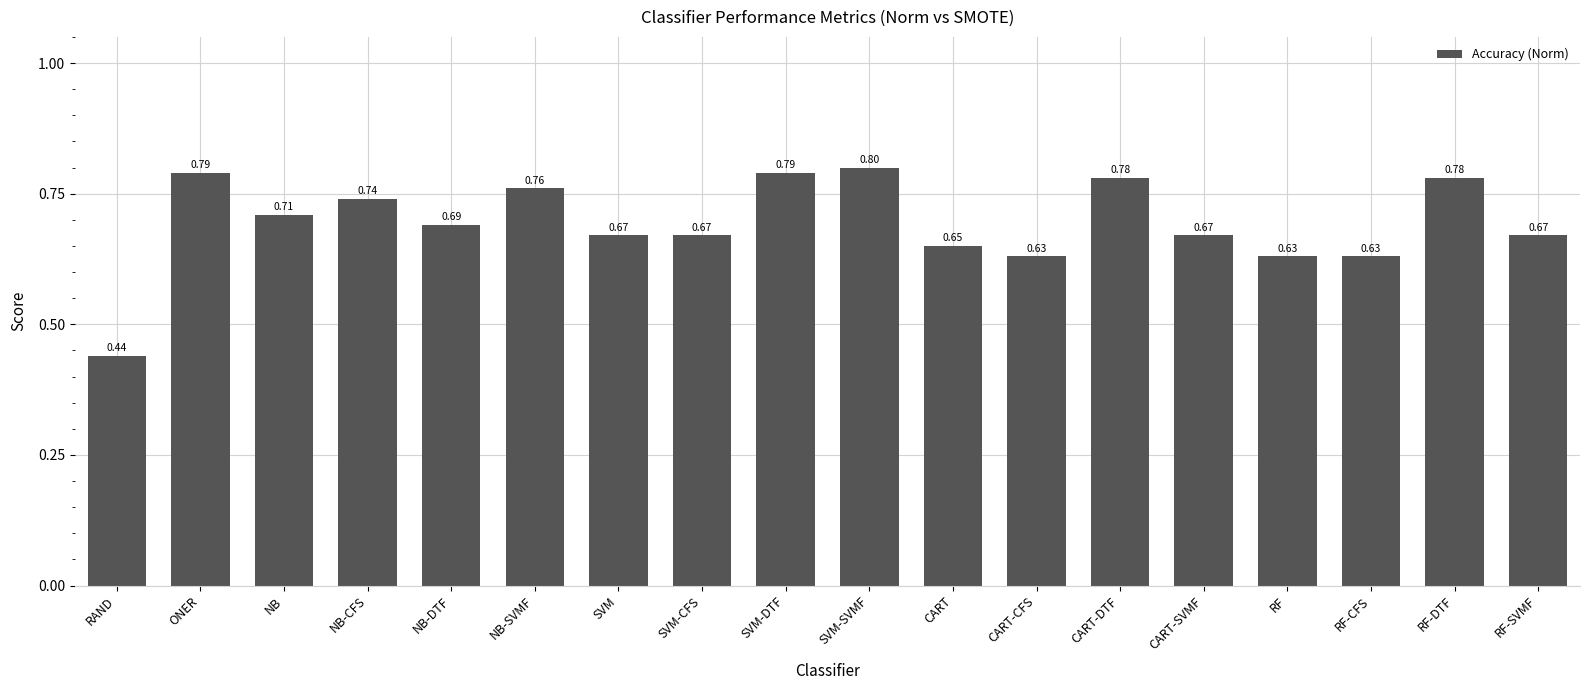

Which category has the highest value across all series?

SVM-SVMF